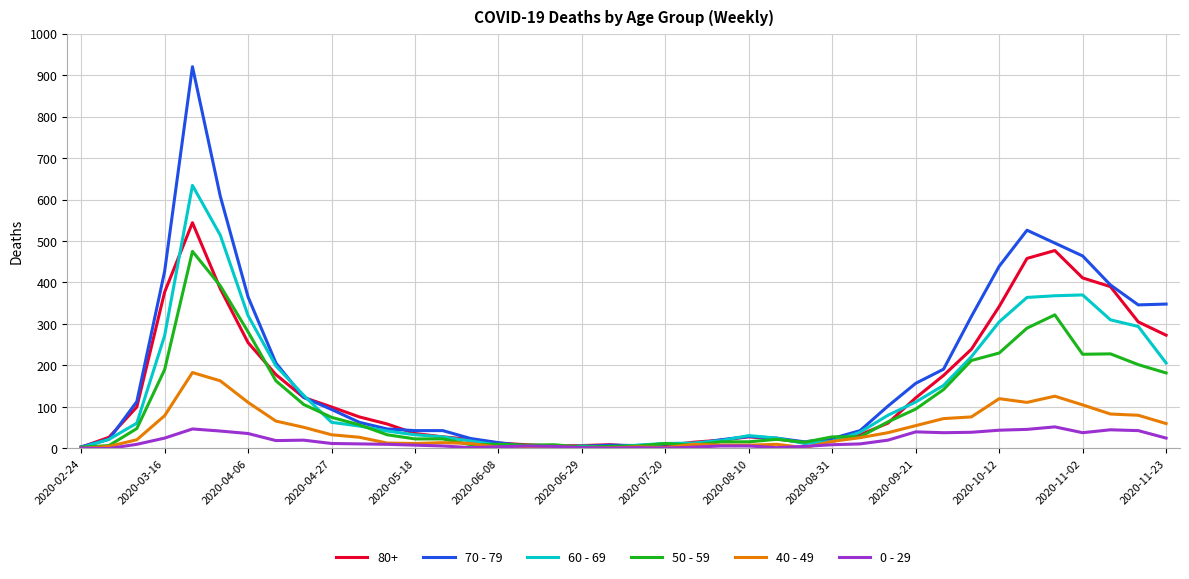

What is the average value of the 0 - 29 series?

19